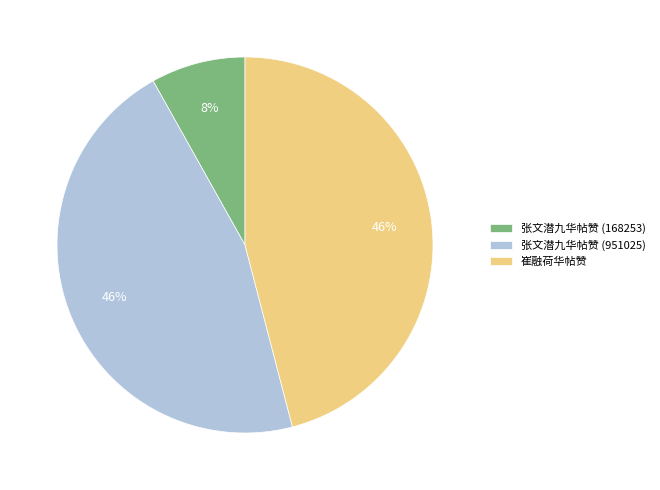

How many segments does this pie chart have?

3